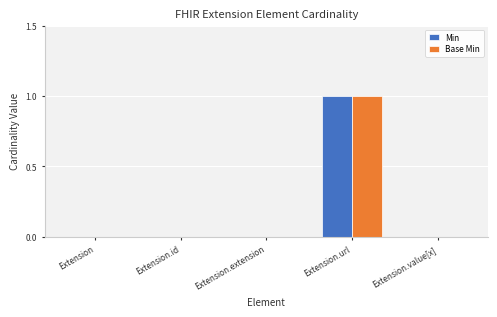

How many Min values are between 0 and 1?

5